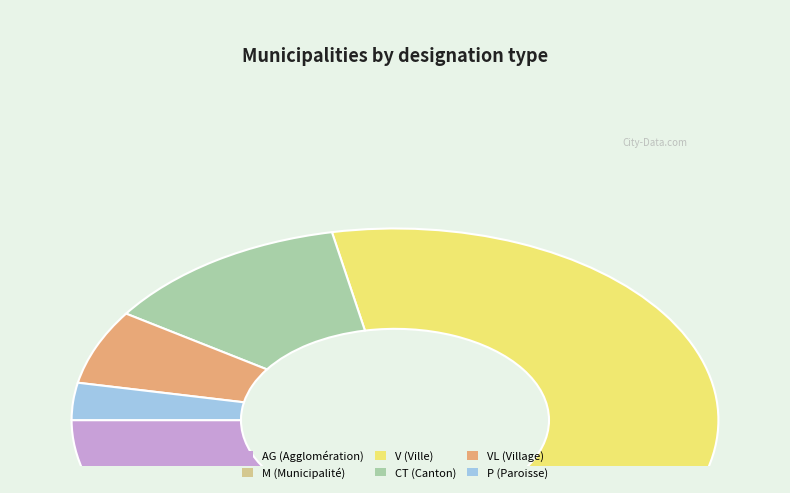

What is the ratio of the value at M (Municipalité) to the value at P (Paroisse)?

7.0